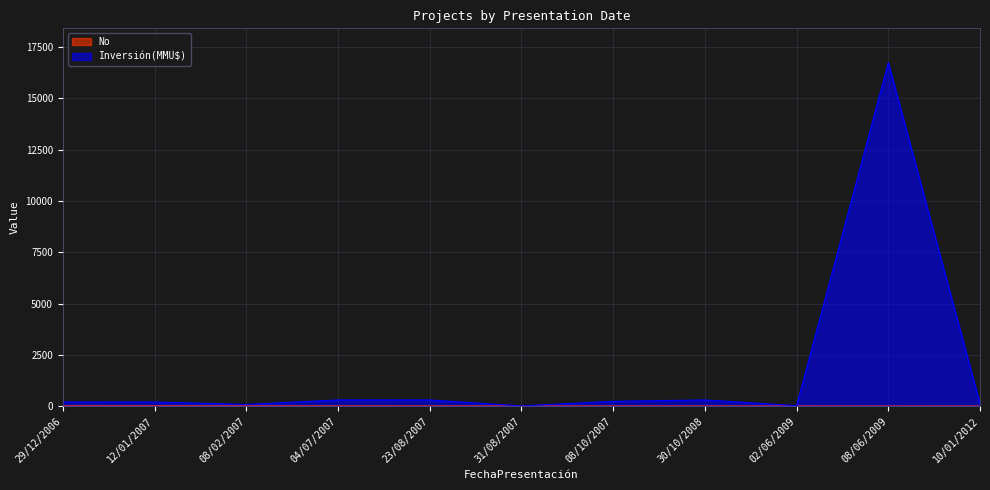

At how many categories does at least one series exceed 16230?

1